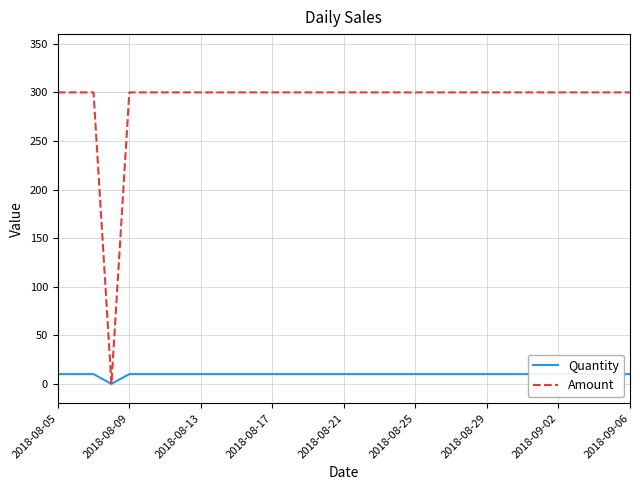

True or false: Quantity has more than 2 interior local peaks.

False